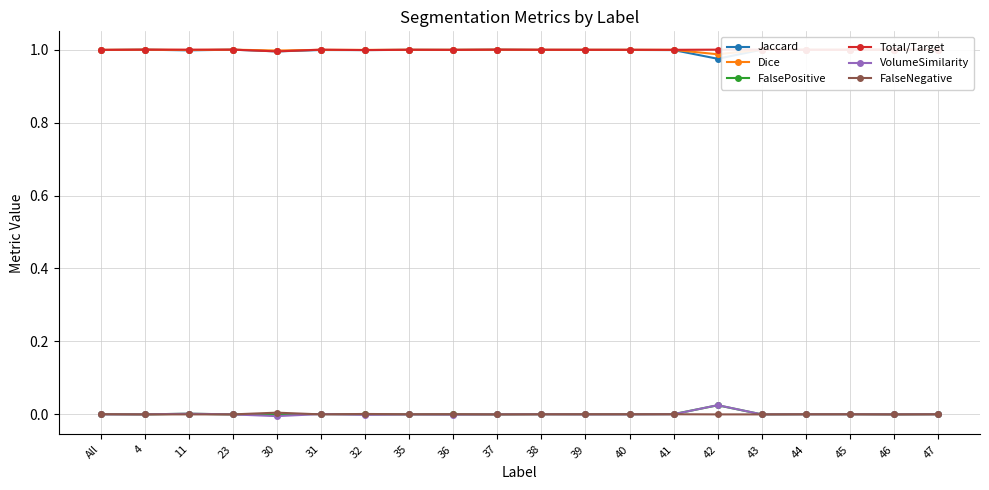

Reading left to right, list all the values displayed in this chart.

Jaccard: All=1.0	4=1.0	11=1.0	23=1.0	30=1.0	31=1.0	32=1.0	35=1.0	36=1.0	37=1.0	38=1.0	39=1.0	40=1.0	41=1.0	42=1.0	43=1.0	44=1.0	45=1.0	46=1.0	47=1.0
Dice: All=1.0	4=1.0	11=1.0	23=1.0	30=1.0	31=1.0	32=1.0	35=1.0	36=1.0	37=1.0	38=1.0	39=1.0	40=1.0	41=1.0	42=1.0	43=1.0	44=1.0	45=1.0	46=1.0	47=1.0
FalsePositive: All=0.0	4=0.0	11=0.0	23=0.0	30=0.0	31=0.0	32=0.0	35=0.0	36=0.0	37=0.0	38=0.0	39=0.0	40=0.0	41=0.0	42=0.0	43=0.0	44=0.0	45=0.0	46=0.0	47=0.0
Total/Target: All=1.0	4=1.0	11=1.0	23=1.0	30=1.0	31=1.0	32=1.0	35=1.0	36=1.0	37=1.0	38=1.0	39=1.0	40=1.0	41=1.0	42=1.0	43=1.0	44=1.0	45=1.0	46=1.0	47=1.0
VolumeSimilarity: All=-0.0	4=0.0	11=0.0	23=0.0	30=-0.0	31=0.0	32=-0.0	35=-0.0	36=-0.0	37=0.0	38=0.0	39=-0.0	40=0.0	41=0.0	42=0.0	43=0.0	44=0.0	45=0.0	46=0.0	47=0.0
FalseNegative: All=0.0	4=0.0	11=0.0	23=0.0	30=0.0	31=0.0	32=0.0	35=0.0	36=0.0	37=0.0	38=0.0	39=0.0	40=0.0	41=0.0	42=0.0	43=0.0	44=0.0	45=0.0	46=0.0	47=0.0